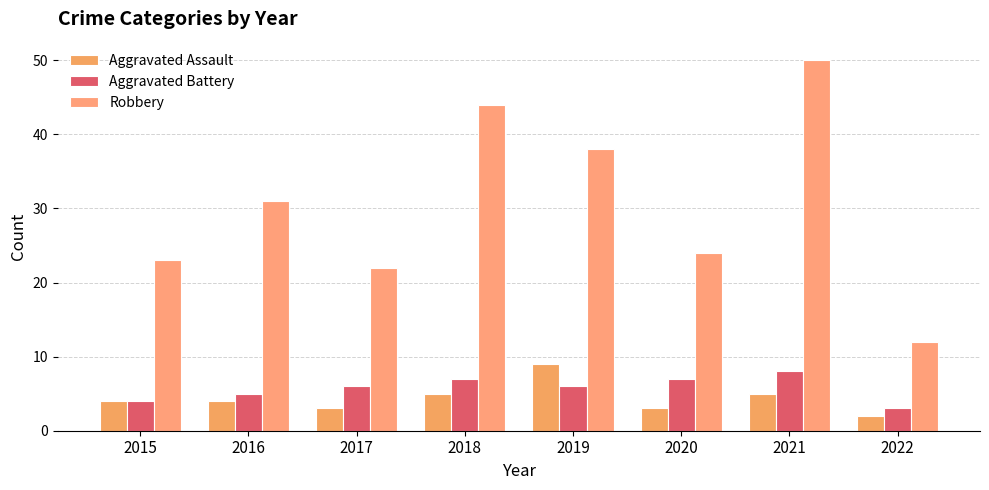

Rank the series by their maximum value, from highest to lowest.

Robbery, Aggravated Assault, Aggravated Battery